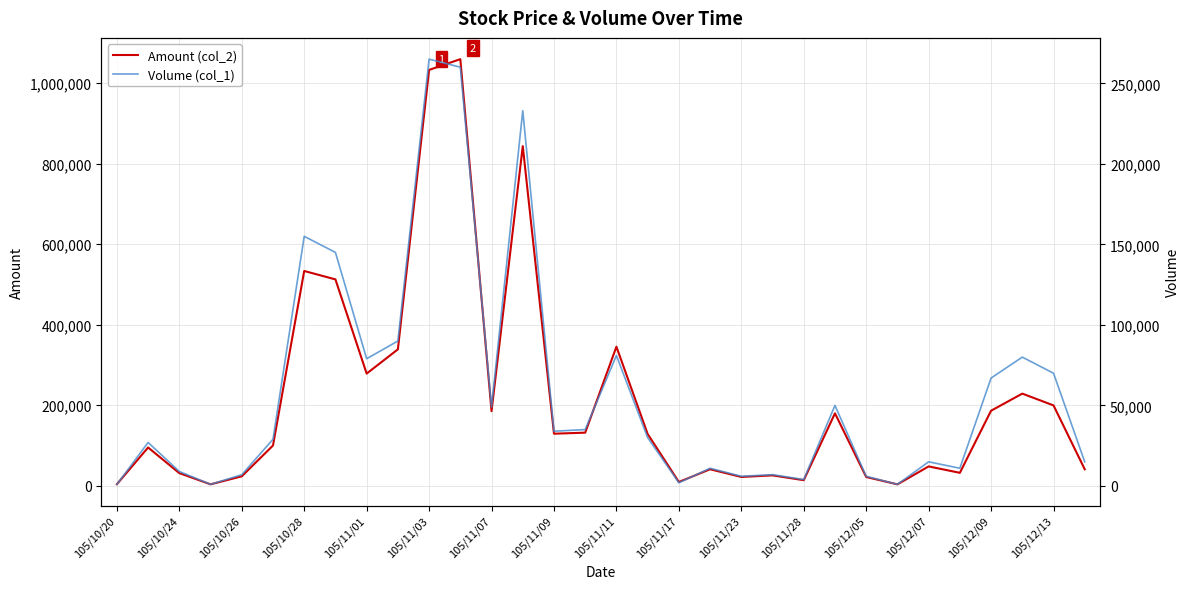

At how many categories does at least one series exceed 921724?

2